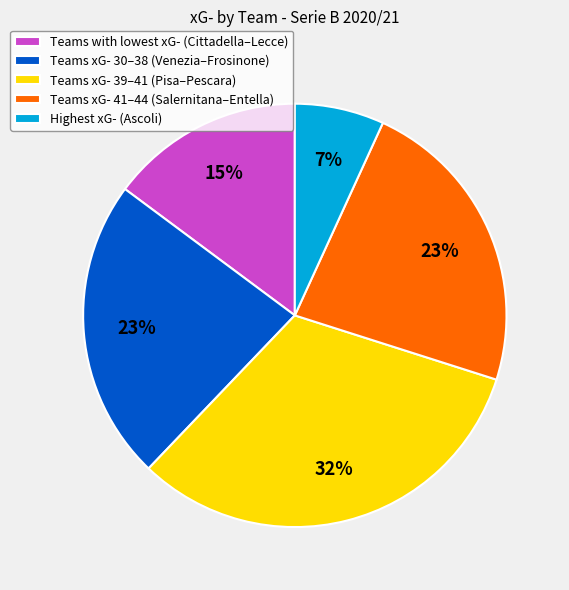

Is it true that Highest xG- (Ascoli) is 7% of the pie?

True